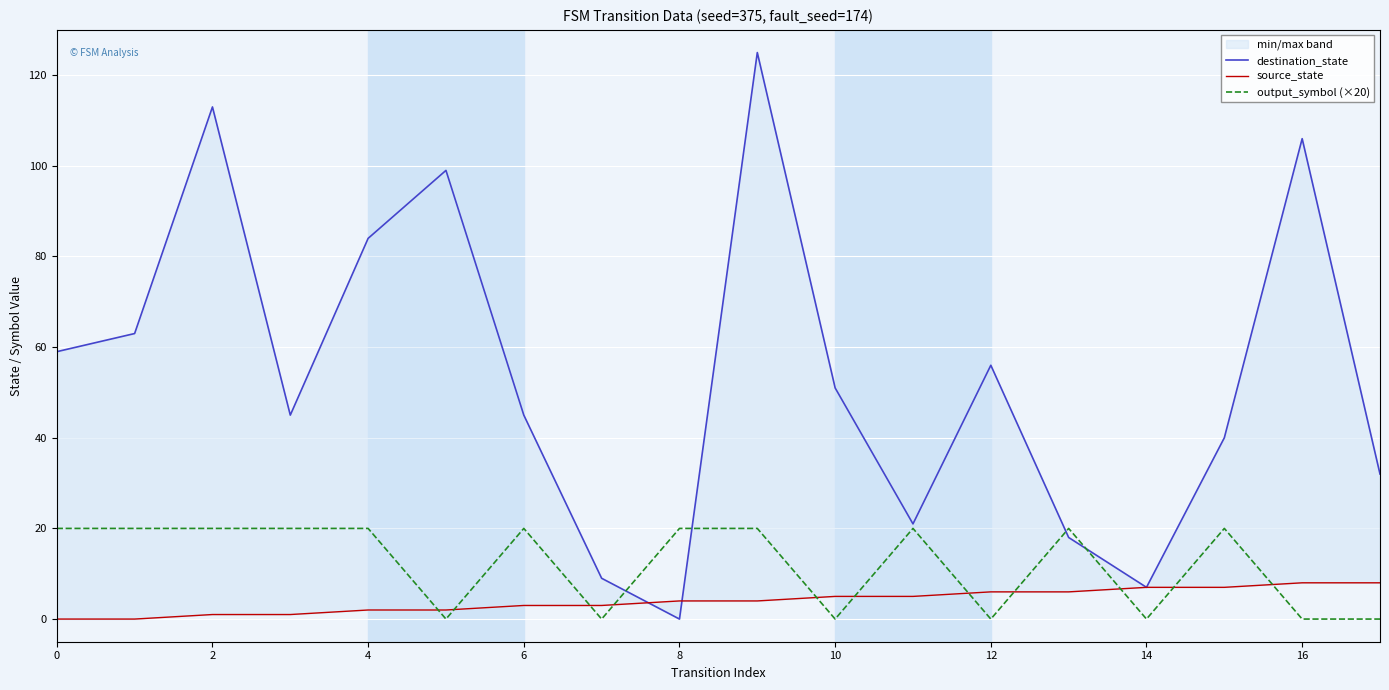

Is it true that destination_state equals 12 at 11?

False